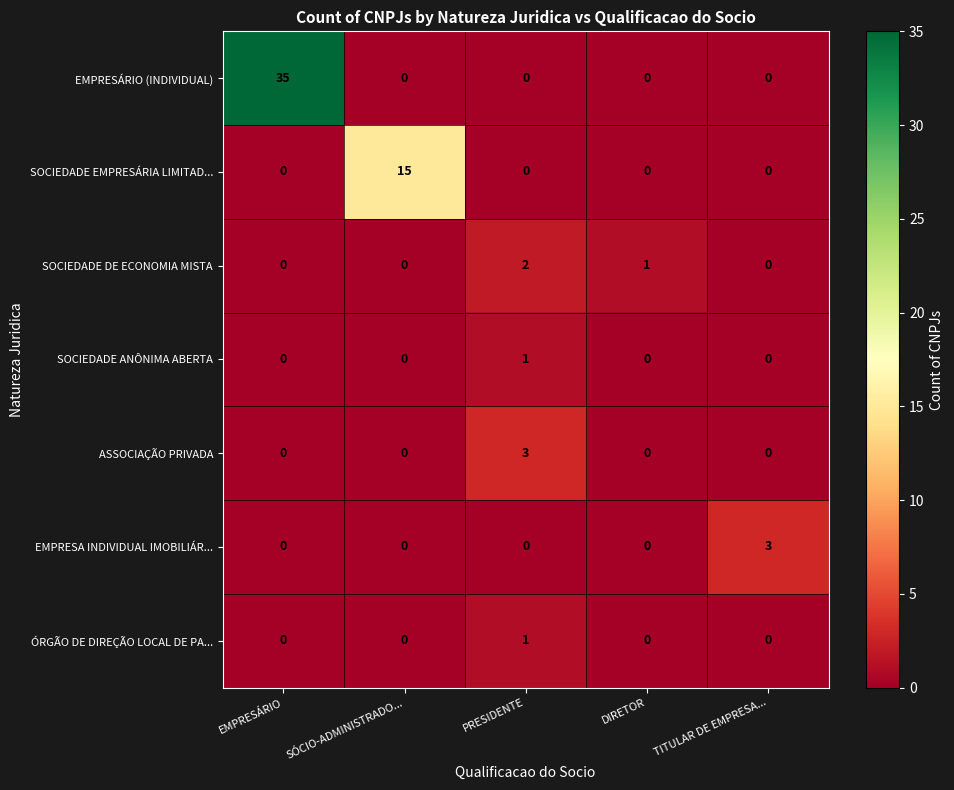

Count the number of categories in the chart.

5